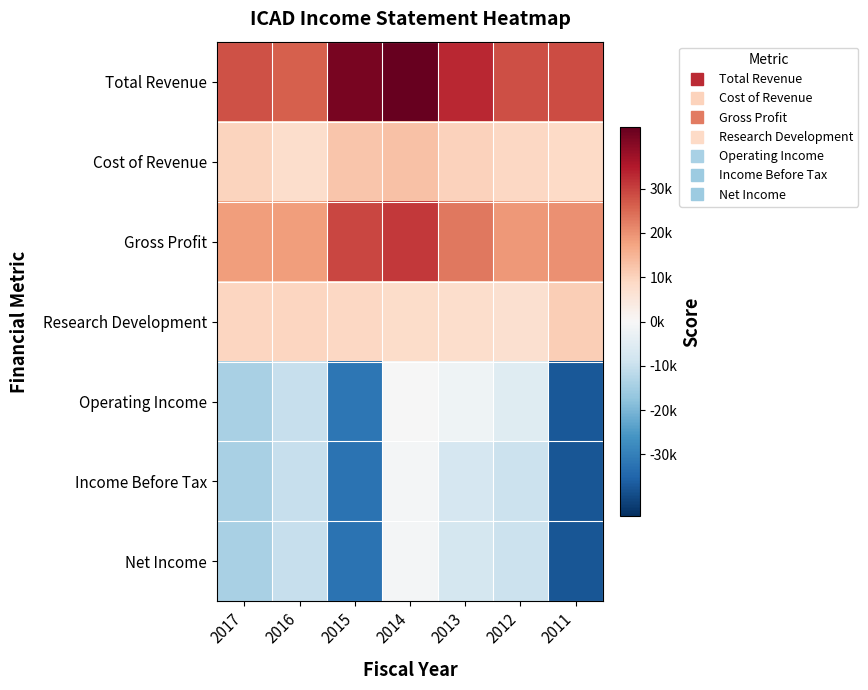

Which category has the lowest value across all series?

2011